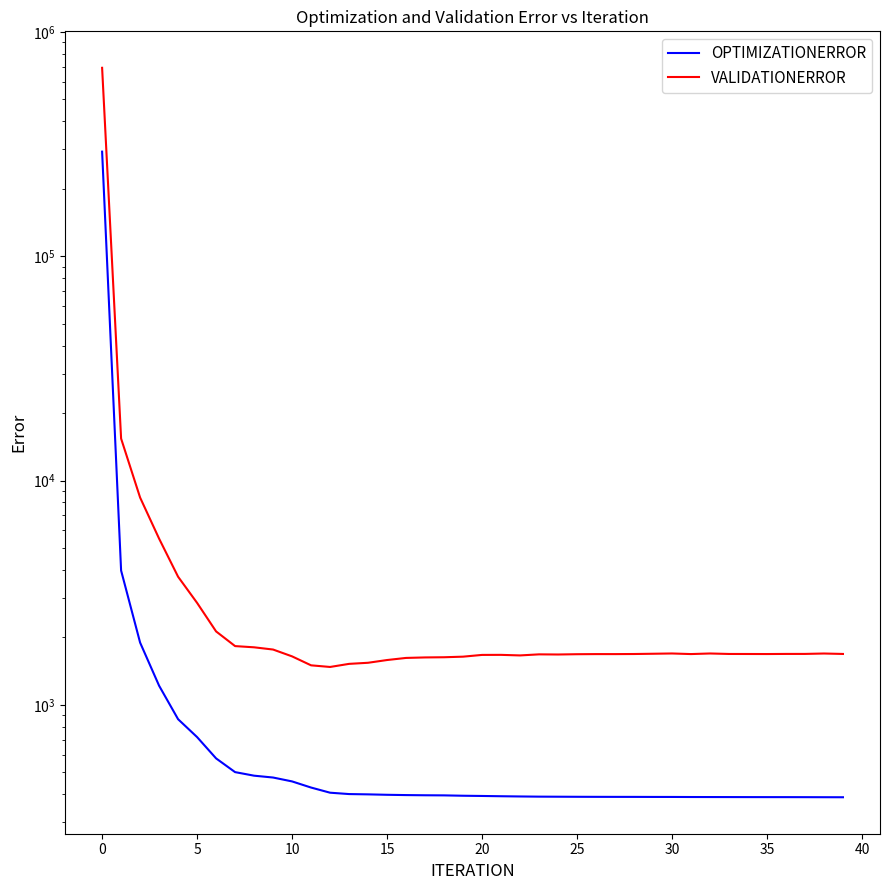

The value of OPTIMIZATIONERROR at 25 is 974.1. True or false?

False